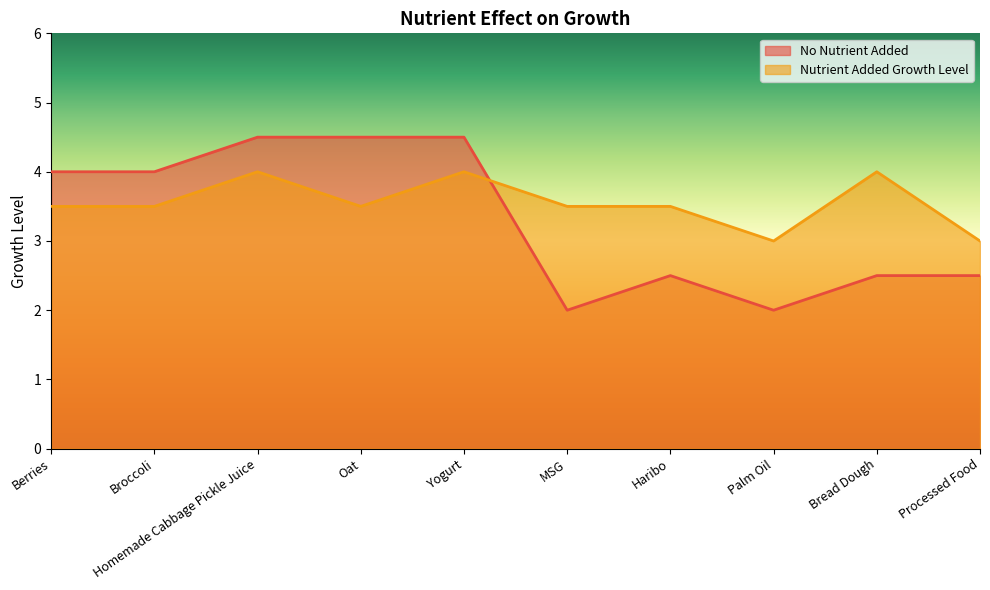

At which label does No Nutrient Added first exceed 4?

Homemade Cabbage Pickle Juice